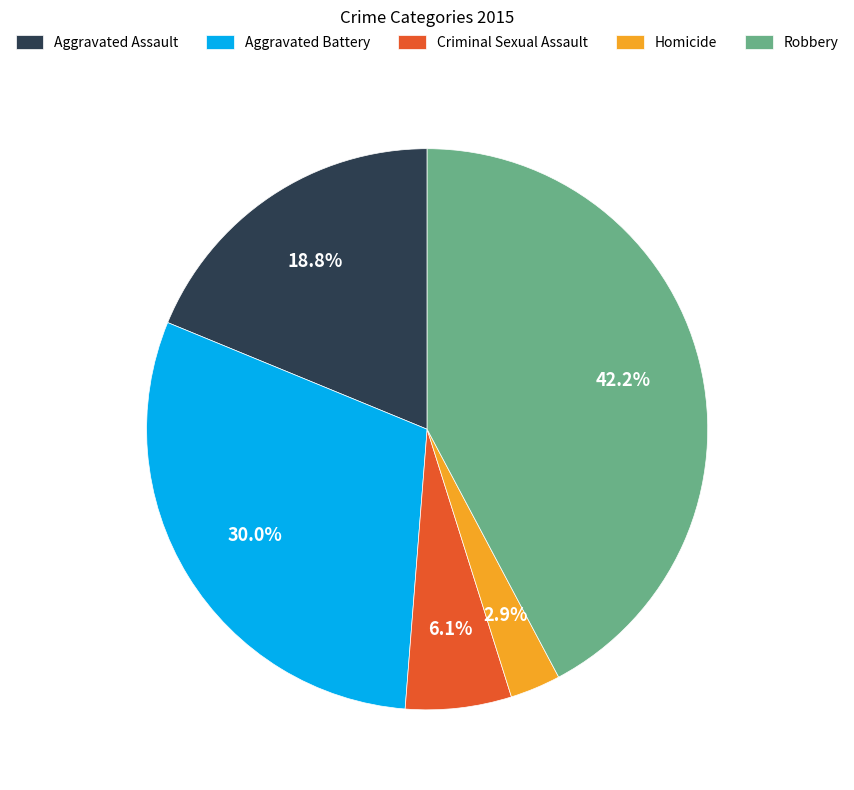

What percentage is NOT represented by Criminal Sexual Assault?

93.9%